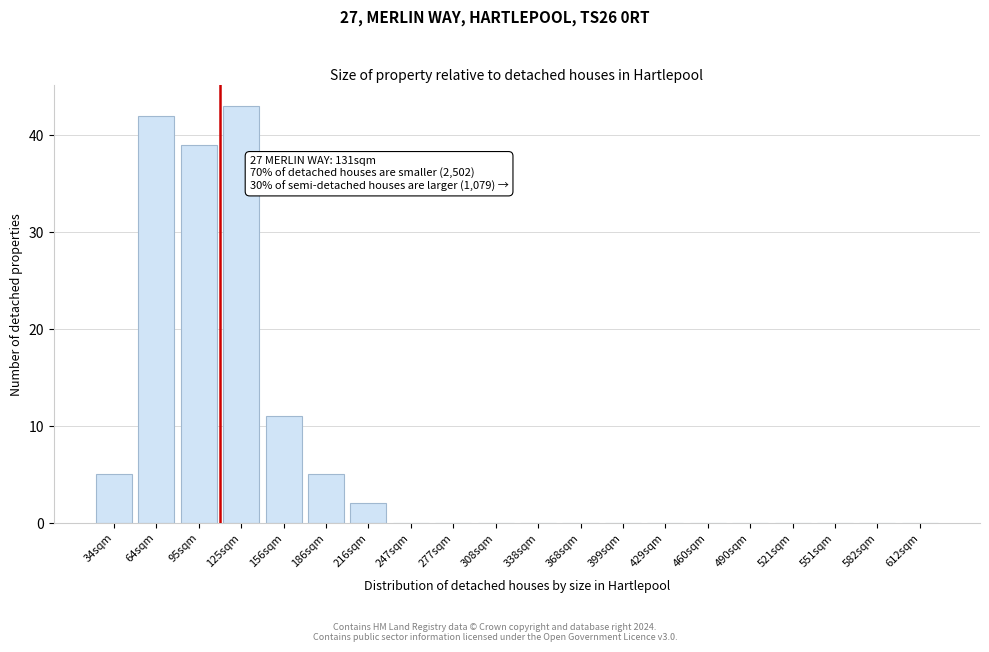

Reading left to right, what are all the values shown in this chart?

34sqm=5	64sqm=42	95sqm=39	125sqm=43	156sqm=11	186sqm=5	216sqm=2	247sqm=0	277sqm=0	308sqm=0	338sqm=0	368sqm=0	399sqm=0	429sqm=0	460sqm=0	490sqm=0	521sqm=0	551sqm=0	582sqm=0	612sqm=0